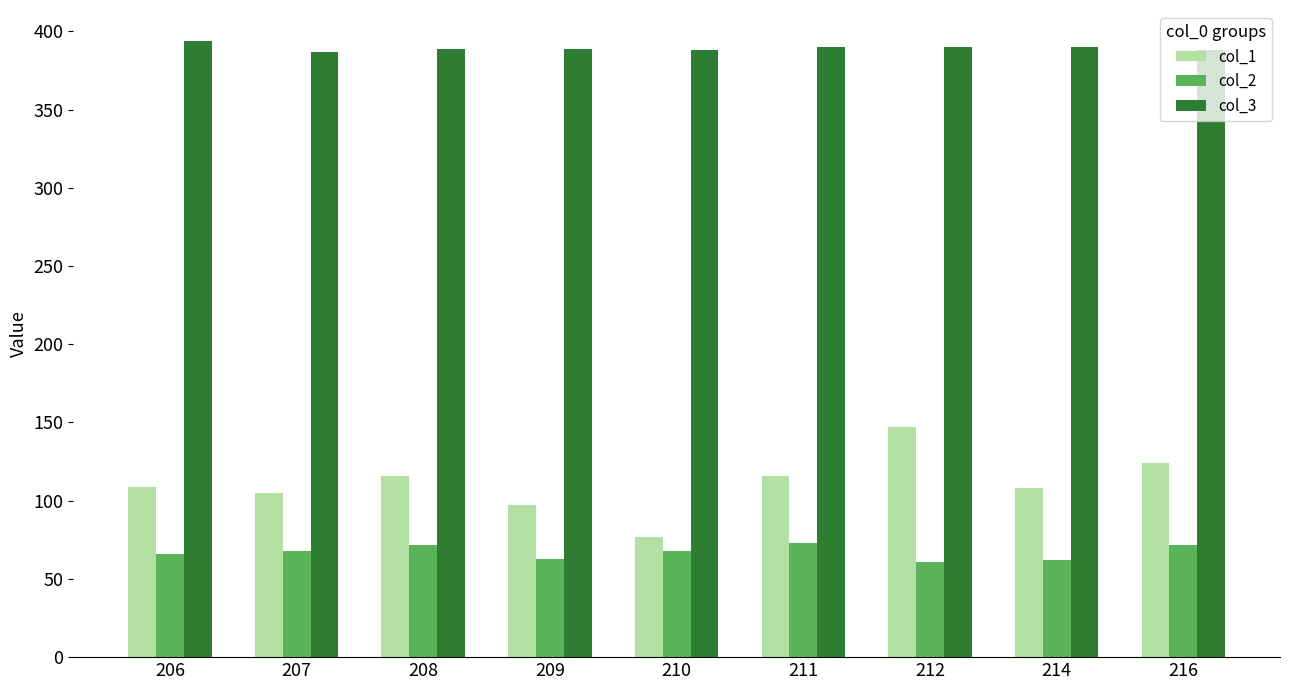

The value of col_3 at 206 is 394. True or false?

True